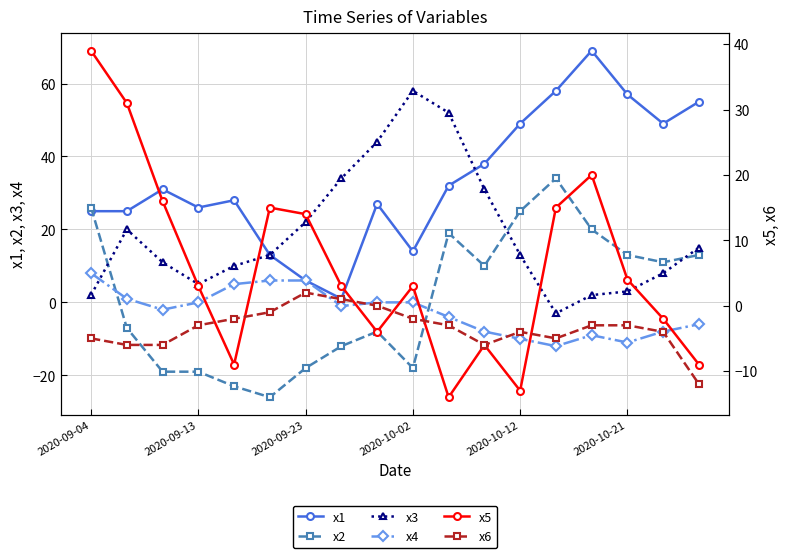

Reading left to right, transcribe all the data shown in this chart.

x1: 25	25	31	26	28	13	6	1	27	14	32	38	49	58	69	57	49	55
x2: 26	-7	-19	-19	-23	-26	-18	-12	-8	-18	19	10	25	34	20	13	11	13
x3: 2	20	11	5	10	13	22	34	44	58	52	31	13	-3	2	3	8	15
x4: 8	1	-2	0	5	6	6	-1	0	0	-4	-8	-10	-12	-9	-11	-8	-6
x5: 39	31	16	3	-9	15	14	3	-4	3	-14	-6	-13	15	20	4	-2	-9
x6: -5	-6	-6	-3	-2	-1	2	1	0	-2	-3	-6	-4	-5	-3	-3	-4	-12